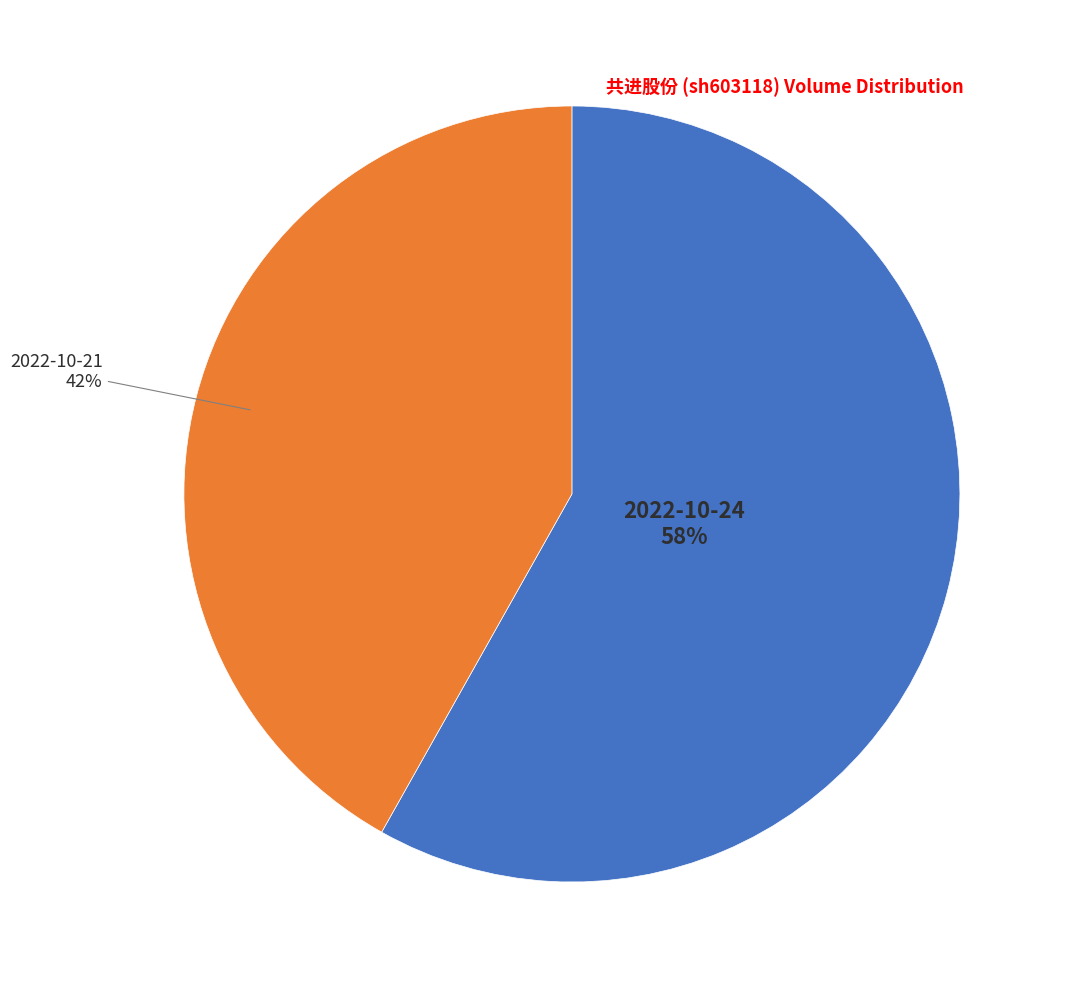

To the nearest percent, what is the difference between the largest and smallest slice percentages?

16%